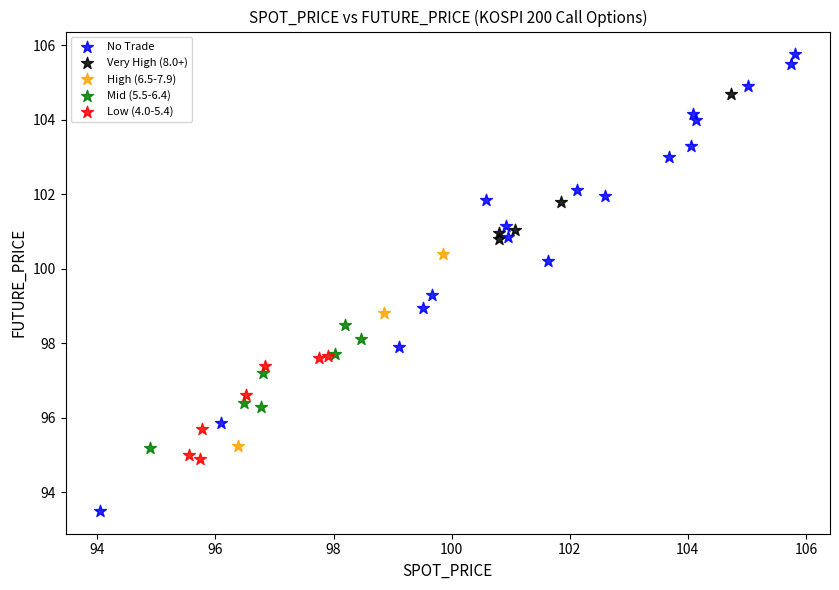

What are all the series names shown in the legend?

No Trade, Very High (8.0+), High (6.5-7.9), Mid (5.5-6.4), Low (4.0-5.4)